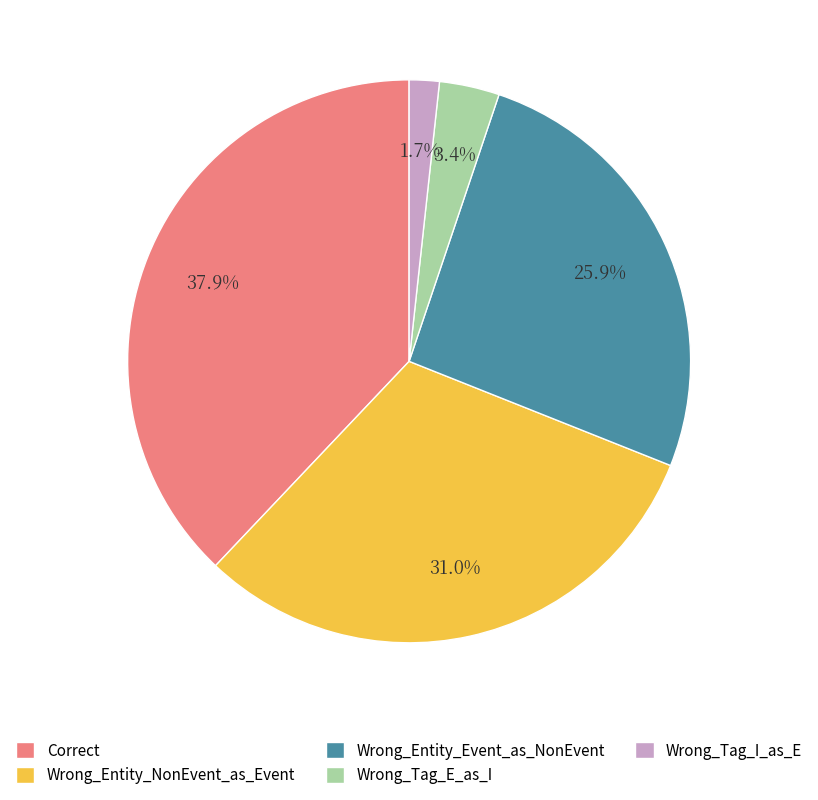

Between Wrong_Entity_Event_as_NonEvent and Wrong_Tag_I_as_E, which is larger?

Wrong_Entity_Event_as_NonEvent